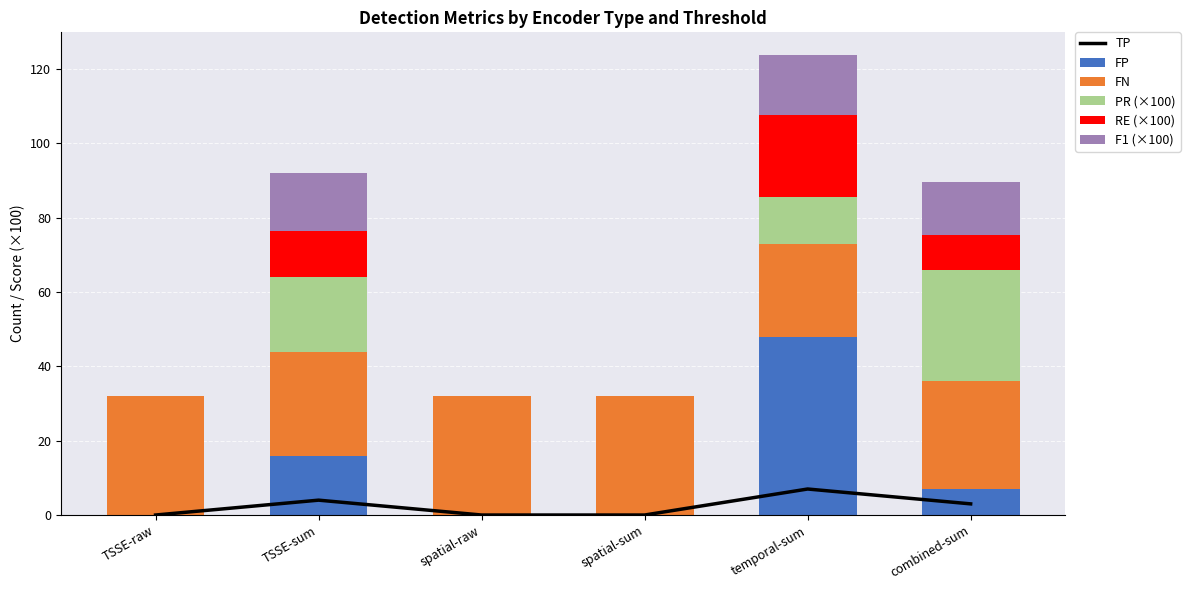

What value does the FP series have at TSSE-sum?

16.0